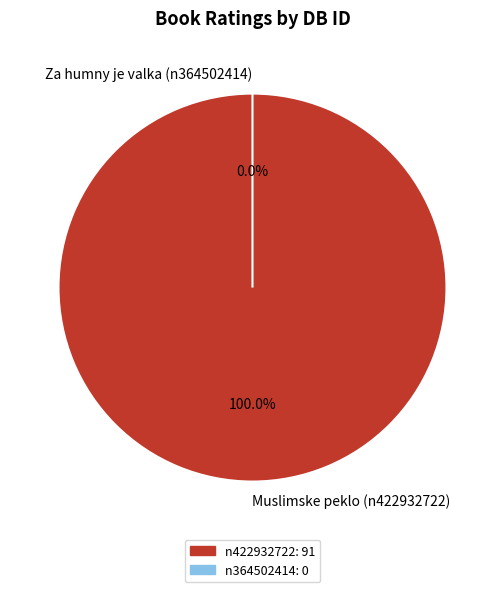

Which category has the biggest portion of the pie?

n422932722